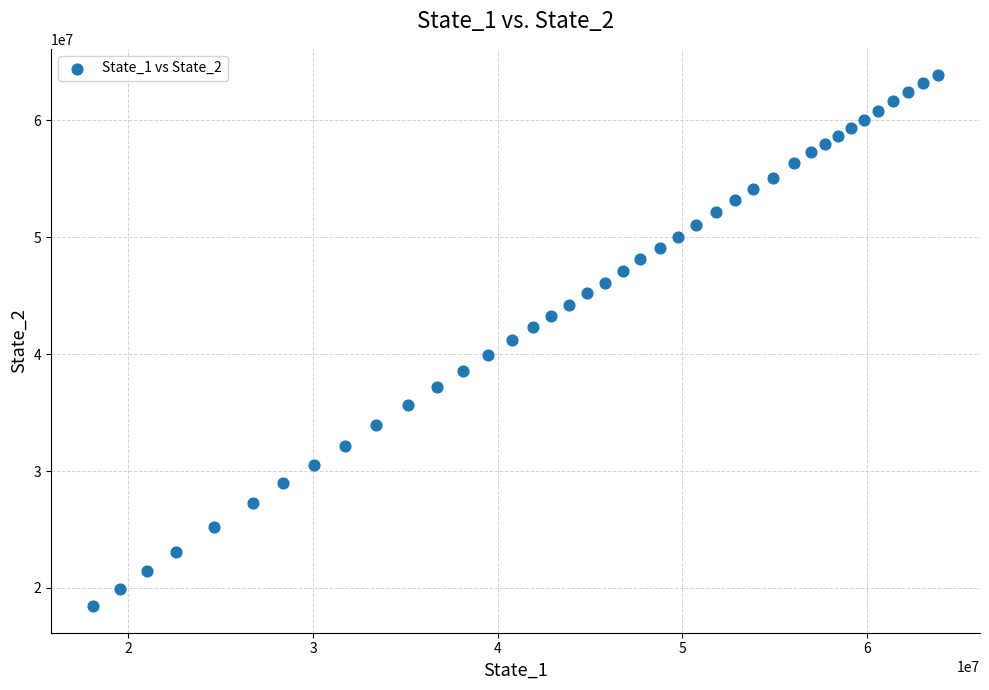

What is the range of Y values (max minus min)?

45393499.8